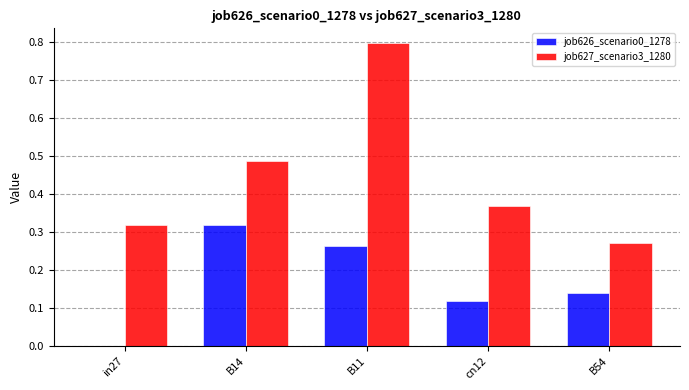

Which series has the largest range (max minus min)?

job627_scenario3_1280